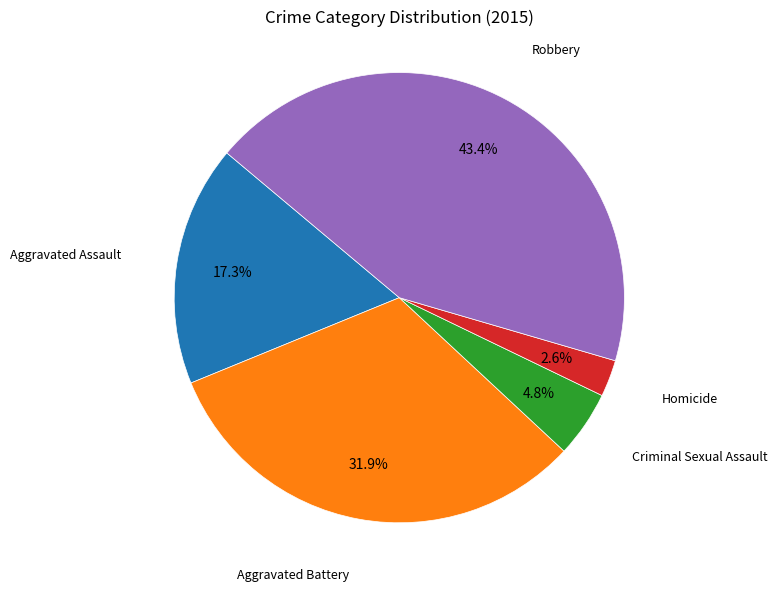

Is there any slice that represents more than half of the pie?

No